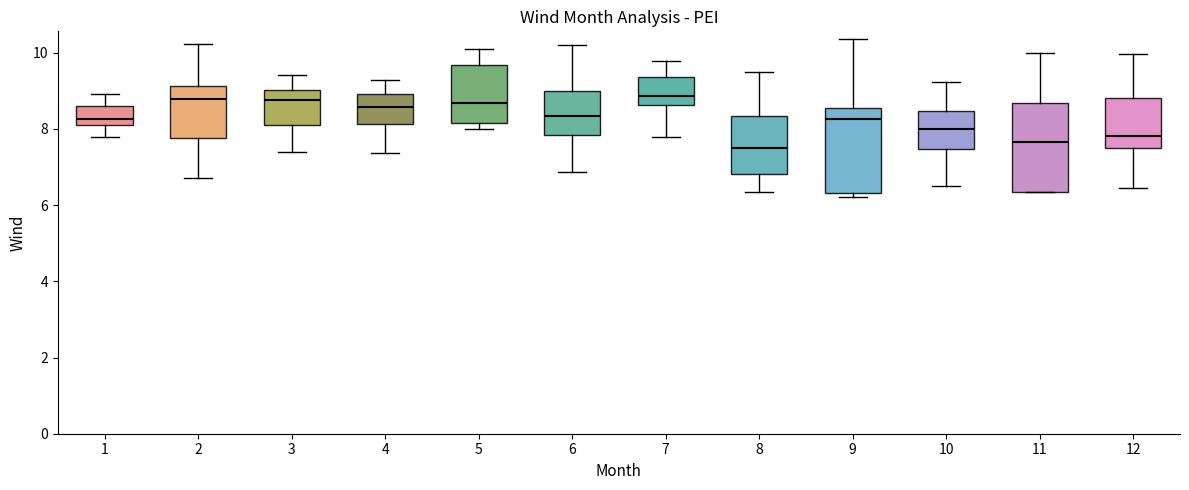

Reading left to right, transcribe this box plot: for each box, give where its median line is, the range the box spans, and where its two whiskers end, as read against the y-axis. The values are not printed on the chart, so give them approximately, as read against the axis.

1: median 8.2, box 8.0 to 8.6, whiskers 7.8 to 9.0
2: median 8.8, box 7.8 to 9.2, whiskers 6.8 to 10.2
3: median 8.8, box 8.0 to 9.0, whiskers 7.4 to 9.4
4: median 8.6, box 8.2 to 9.0, whiskers 7.4 to 9.2
5: median 8.6, box 8.2 to 9.6, whiskers 8.0 to 10.2
6: median 8.4, box 7.8 to 9.0, whiskers 6.8 to 10.2
7: median 8.8, box 8.6 to 9.4, whiskers 7.8 to 9.8
8: median 7.4, box 6.8 to 8.4, whiskers 6.4 to 9.4
9: median 8.2, box 6.4 to 8.6, whiskers 6.2 to 10.4
10: median 8.0, box 7.4 to 8.4, whiskers 6.6 to 9.2
11: median 7.6, box 6.4 to 8.6, whiskers 6.4 to 10.0
12: median 7.8, box 7.4 to 8.8, whiskers 6.4 to 10.0